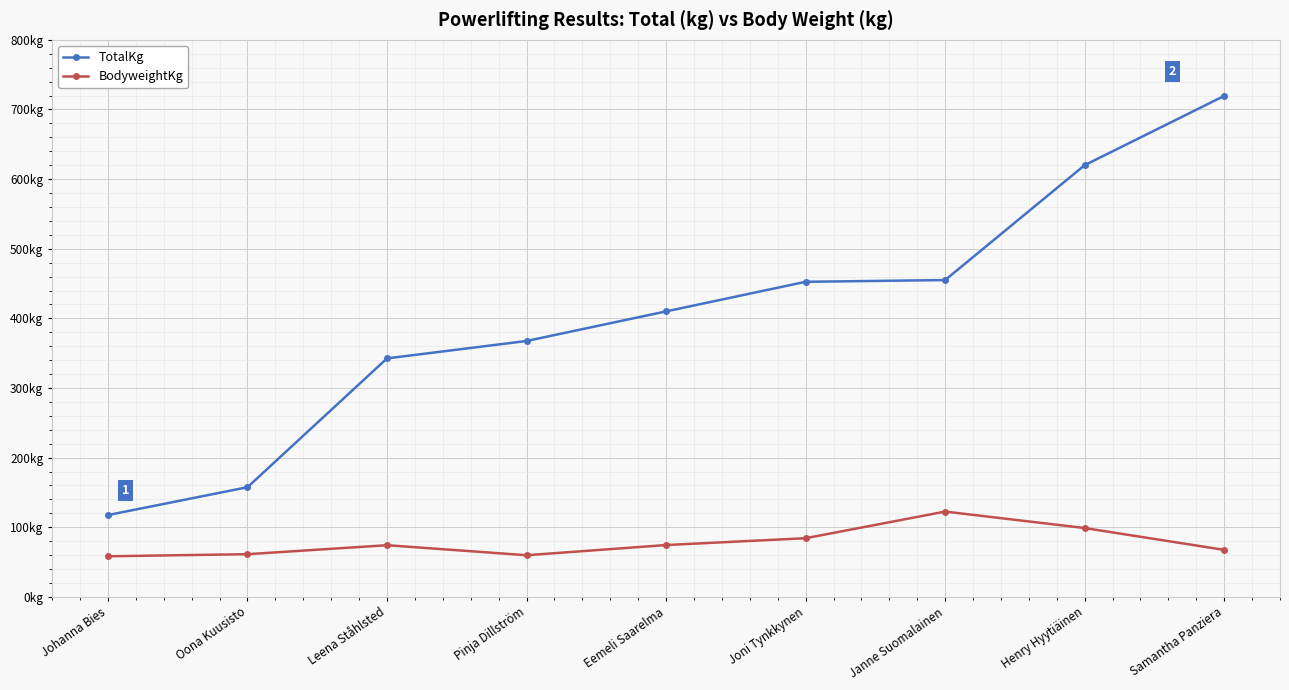

Is this an area chart (filled region under the line)?

No